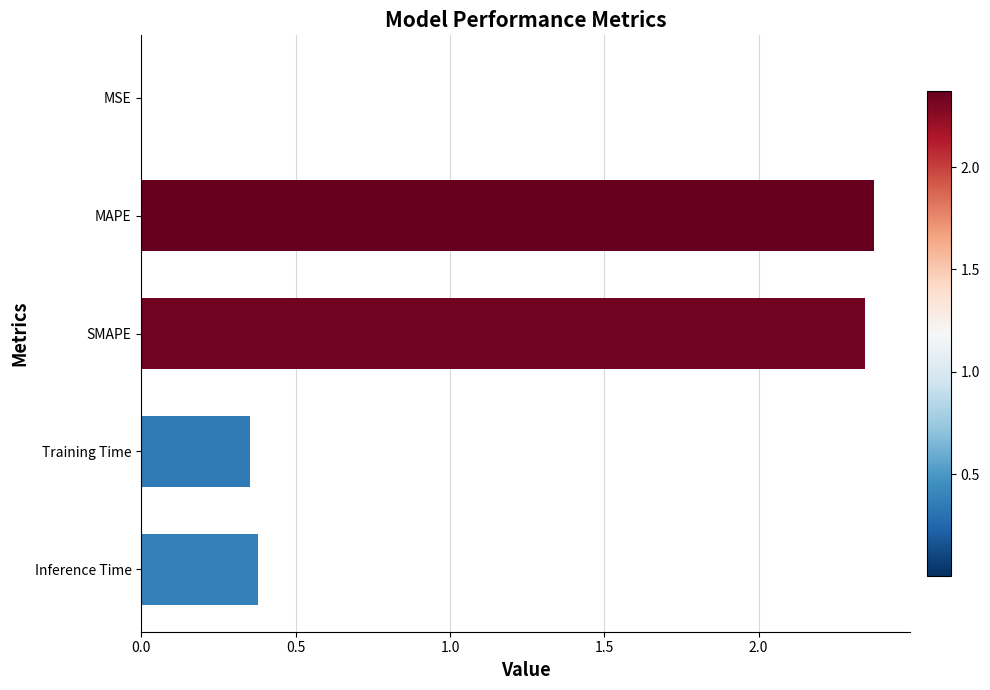

What is the sum of the values at Inference Time and MAPE?

2.8